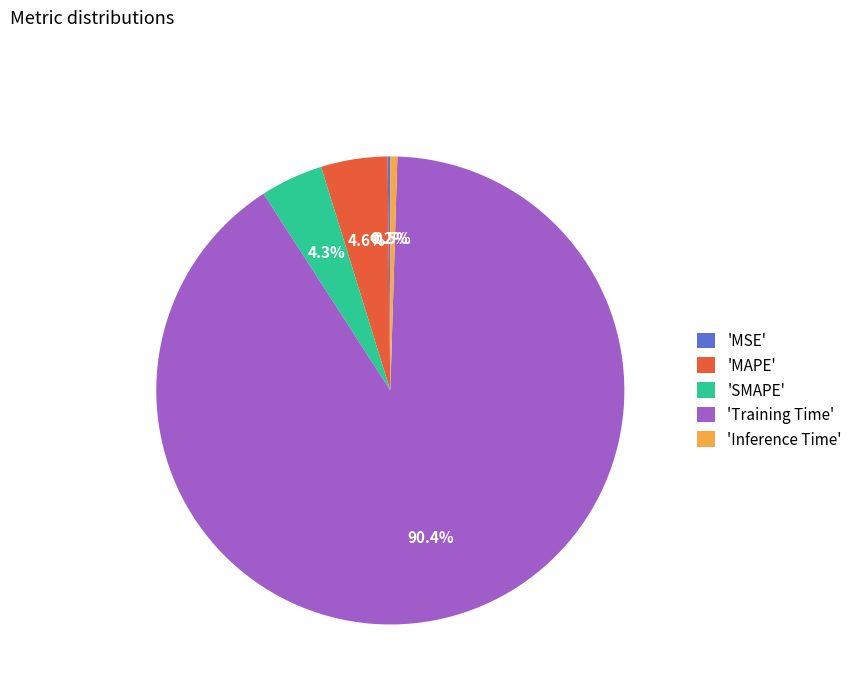

Combined, do 'MAPE' and 'Training Time' account for over 50%?

Yes